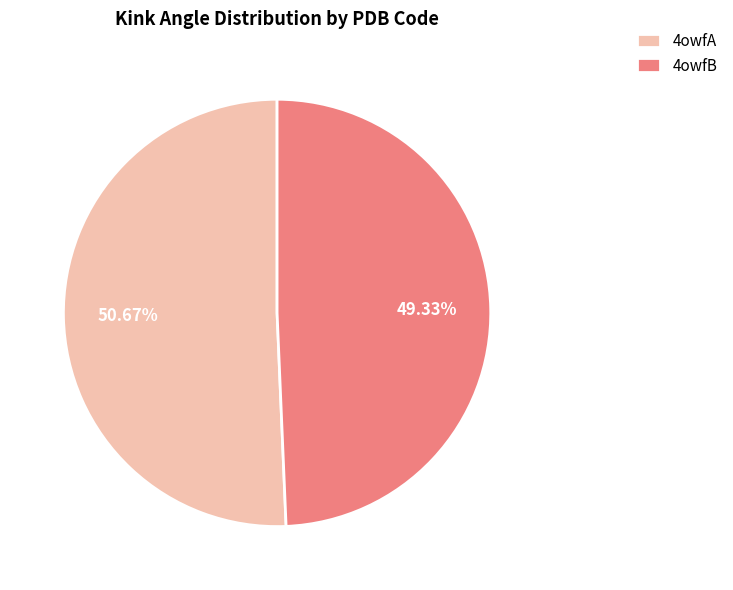

True or false: 4owfB accounts for 49% of the total.

True